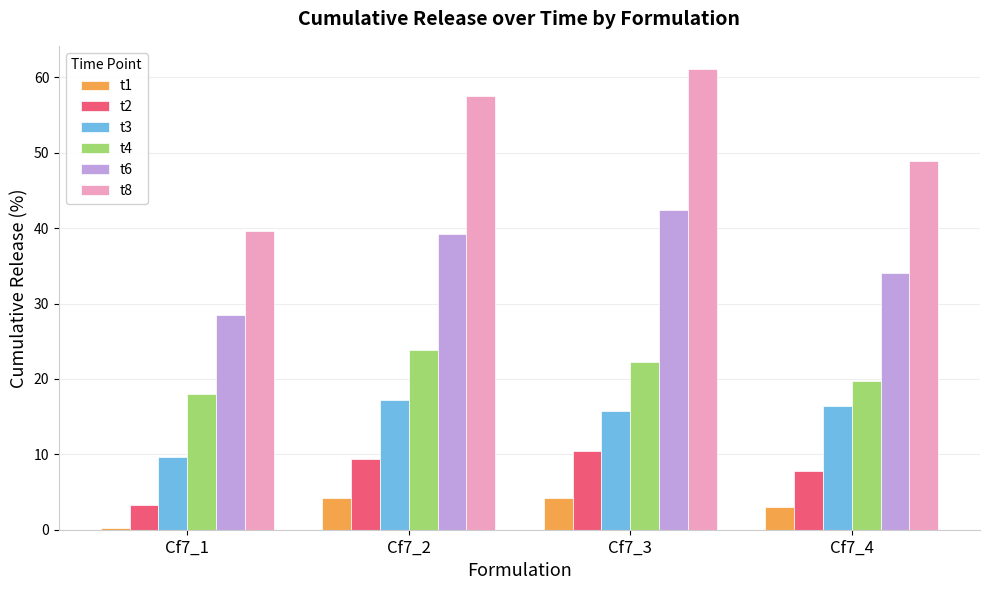

Where is t6 nearest to the value 35?

Cf7_4